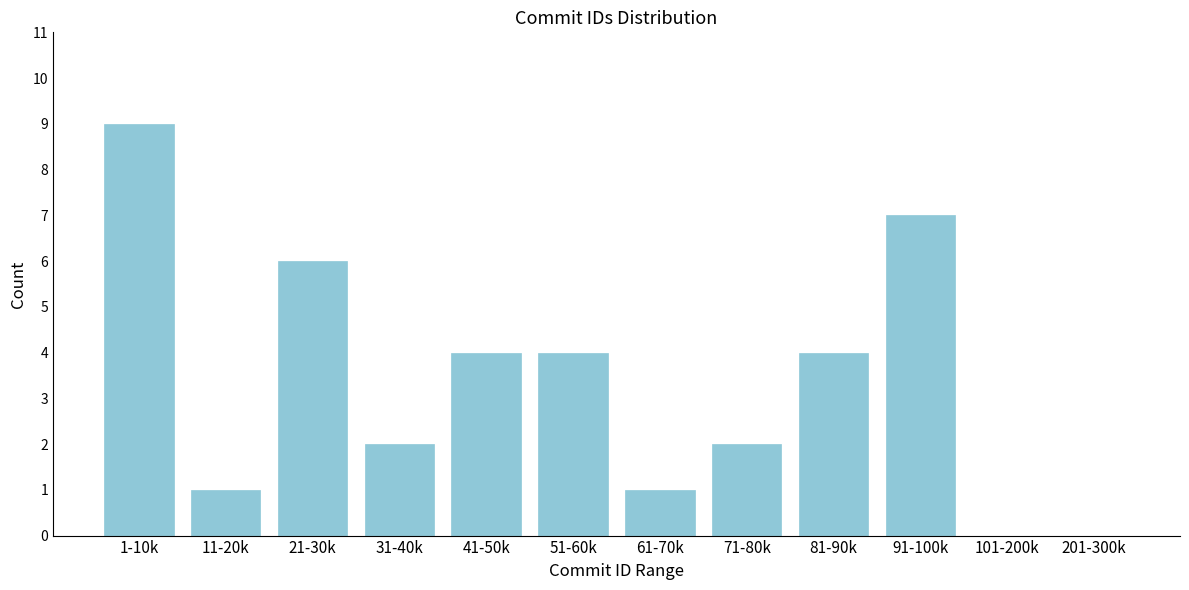

Reading right to left, what are all the values shown in this chart?

201-300k=0	101-200k=0	91-100k=7	81-90k=4	71-80k=2	61-70k=1	51-60k=4	41-50k=4	31-40k=2	21-30k=6	11-20k=1	1-10k=9